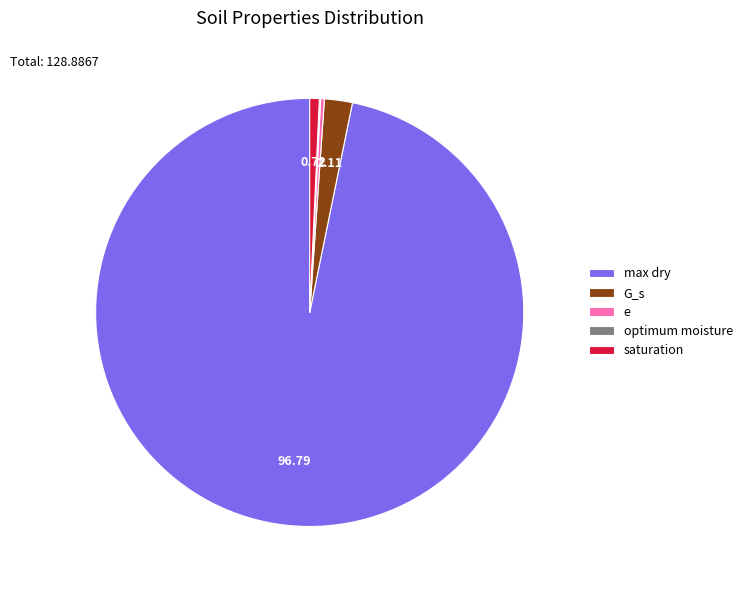

Is the sum of G_s and saturation greater than half?

No